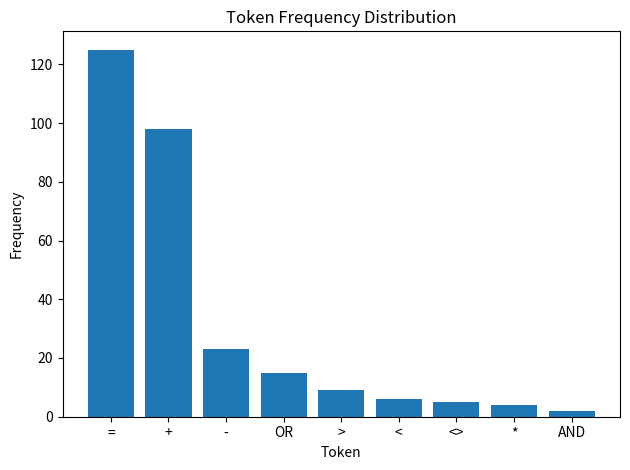

True or false: the data shows 2 at >.

False